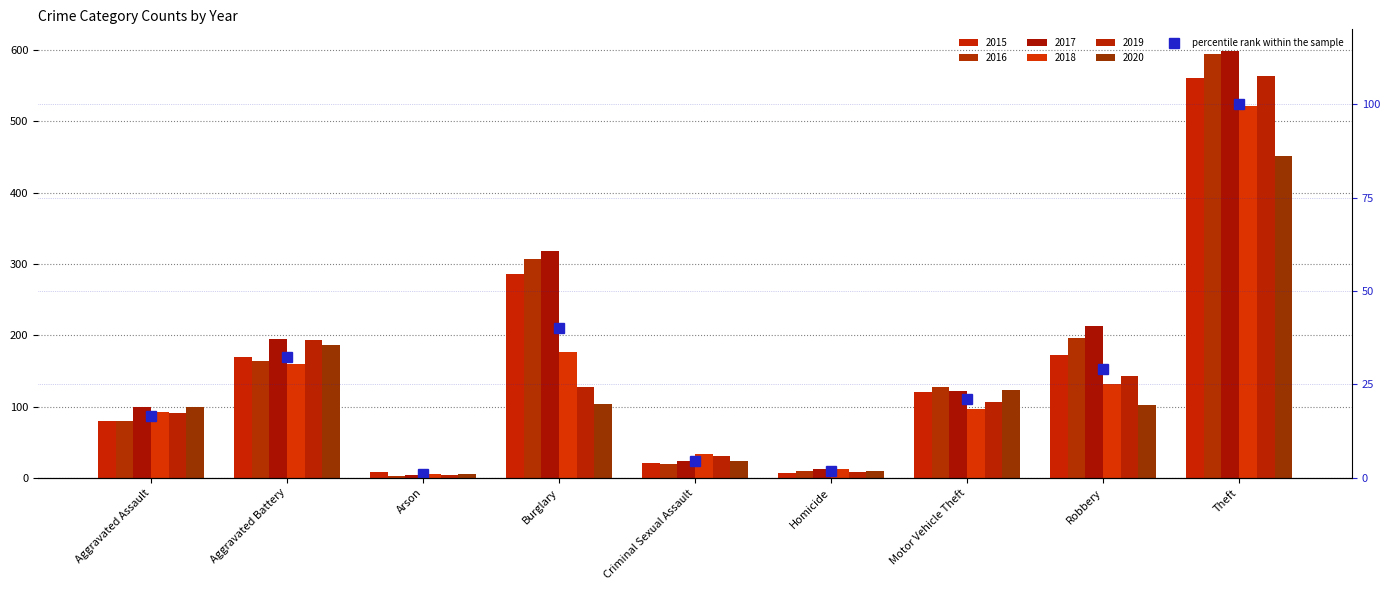

What is the average value?

27.4